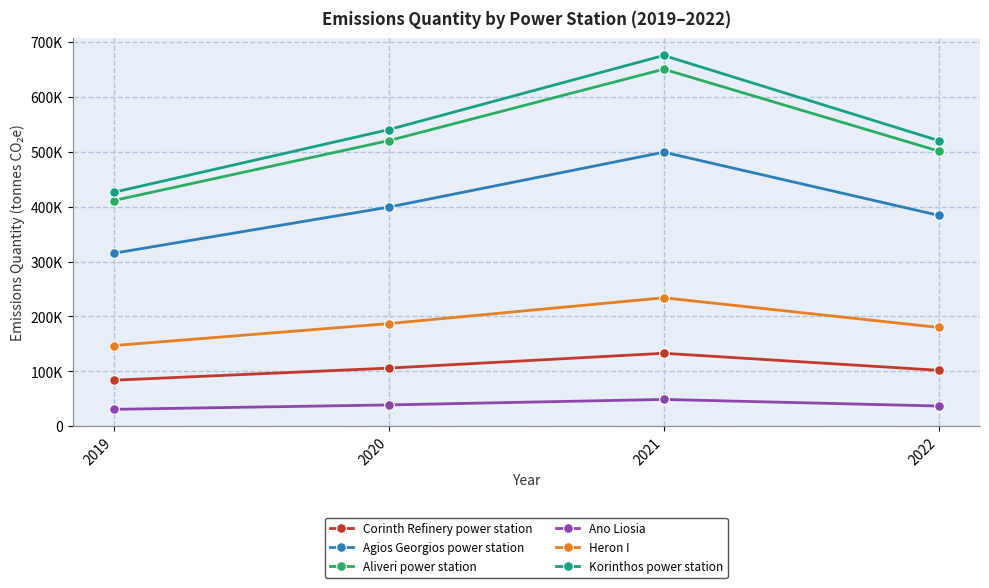

List the labels in order of Aliveri power station value, smallest first.

2019, 2022, 2020, 2021